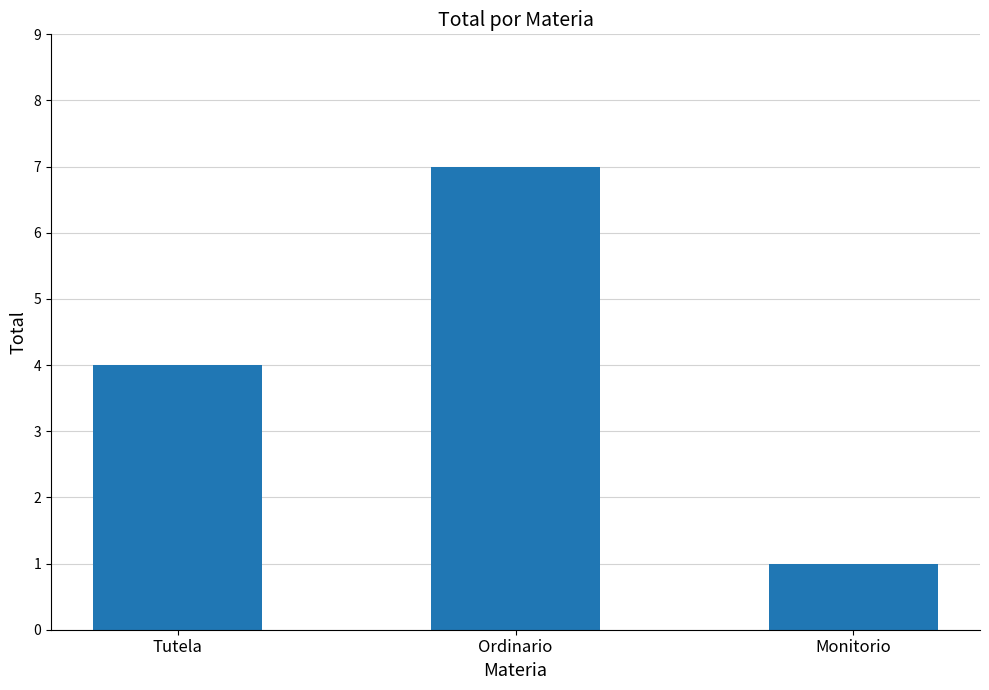

Reading left to right, transcribe all the data shown in this chart.

Tutela=4	Ordinario=7	Monitorio=1